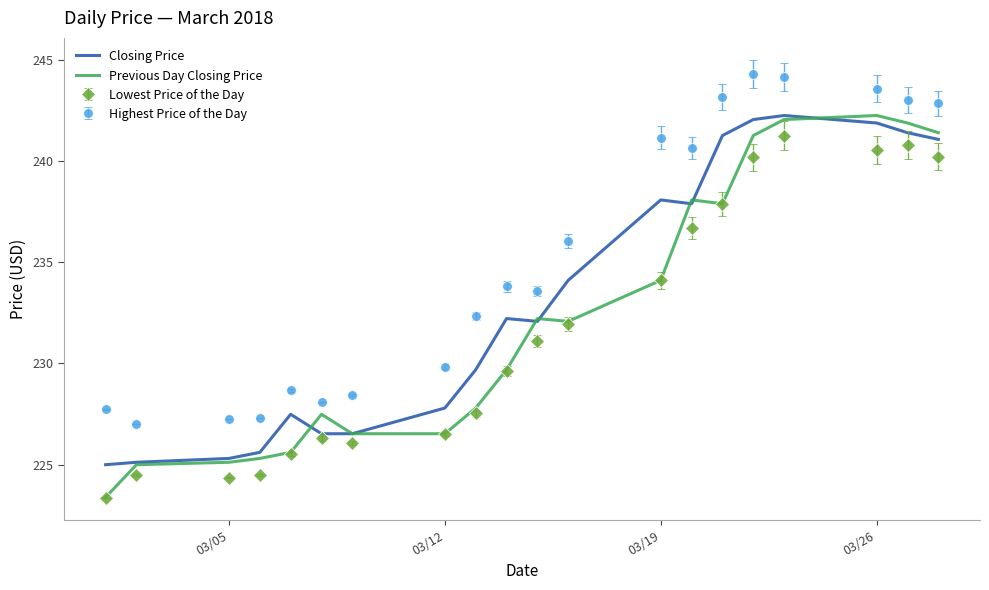

True or false: Closing Price and Highest Price of the Day intersect in this chart.

False